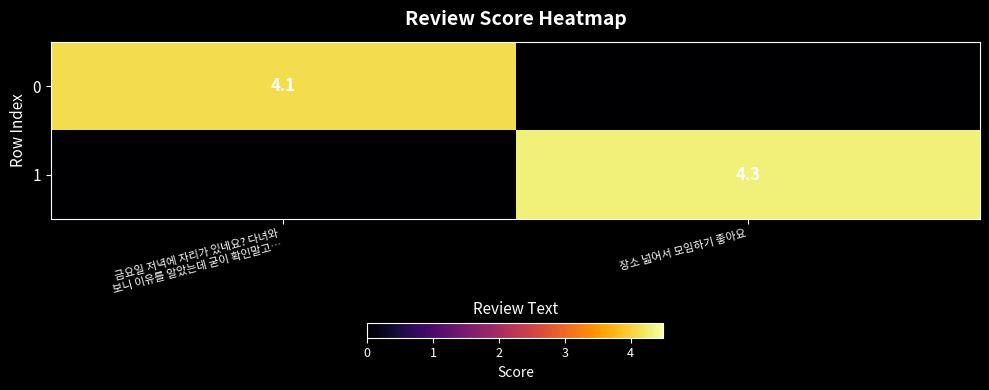

The 1 series shows 4.3 at 장소 넓어서 모임하기 좋아요. True or false?

True